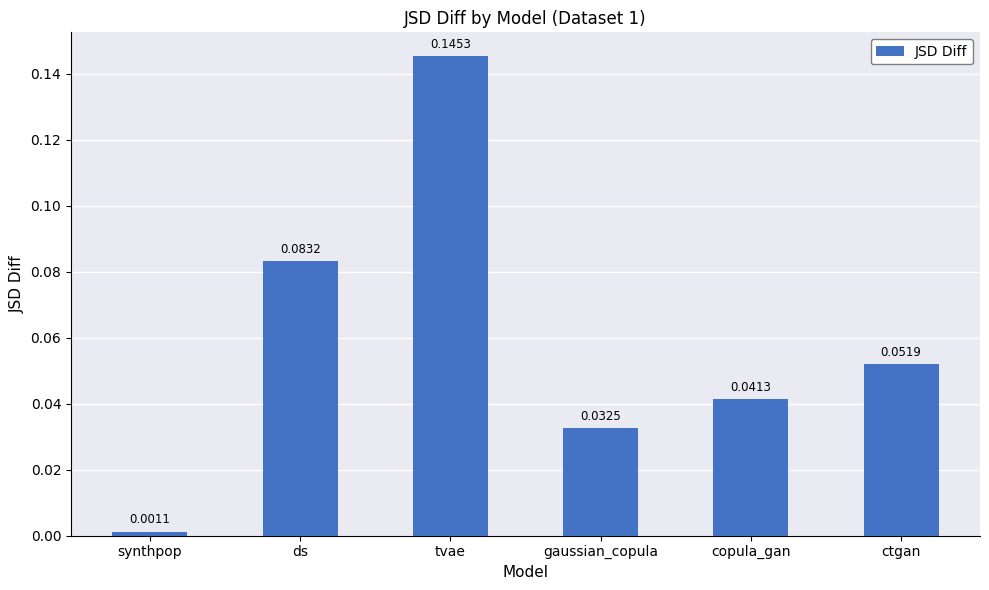

Which category has the lowest value across all series?

synthpop